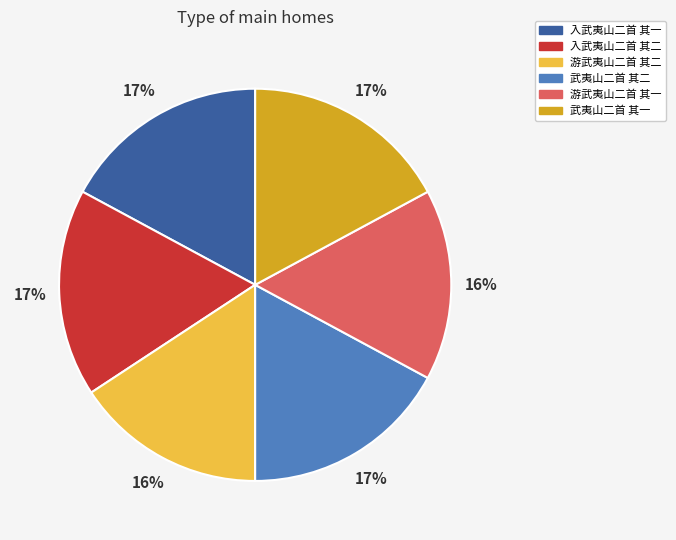

To the nearest percent, what percentage of the pie is 武夷山二首 其一?

17%